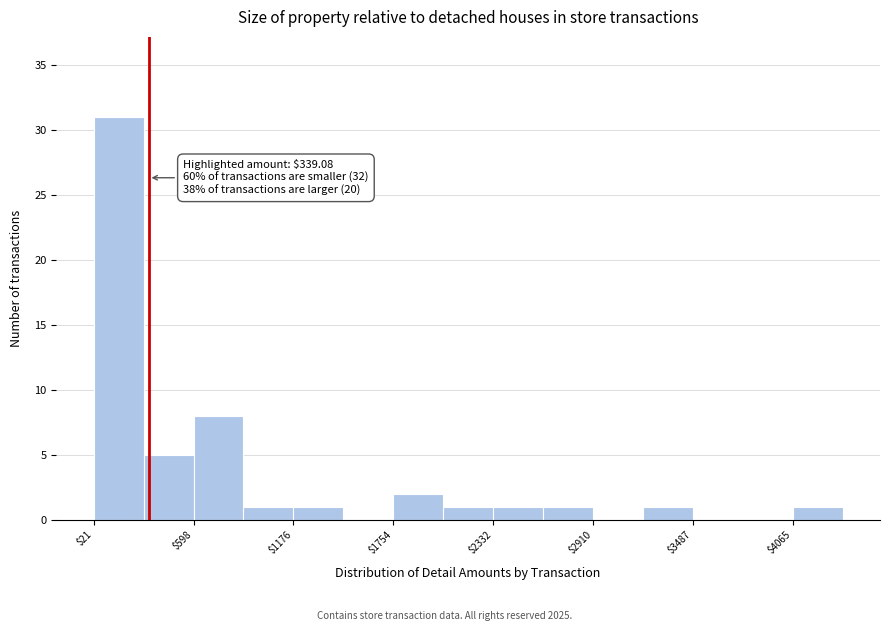

Read against the x-axis, roughly where is the centre of the tallest bar?

200